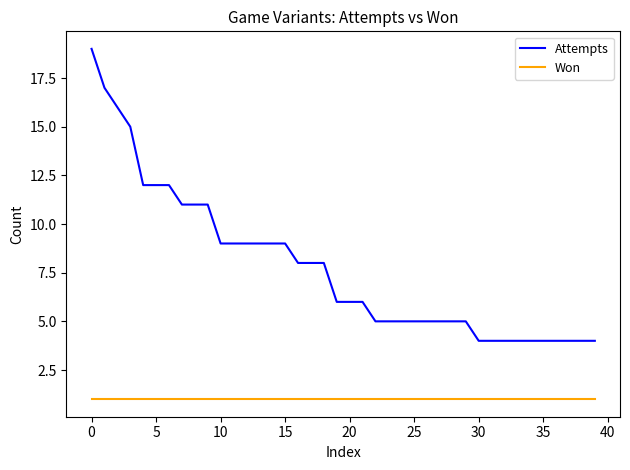

What is the maximum value shown in the chart?

19